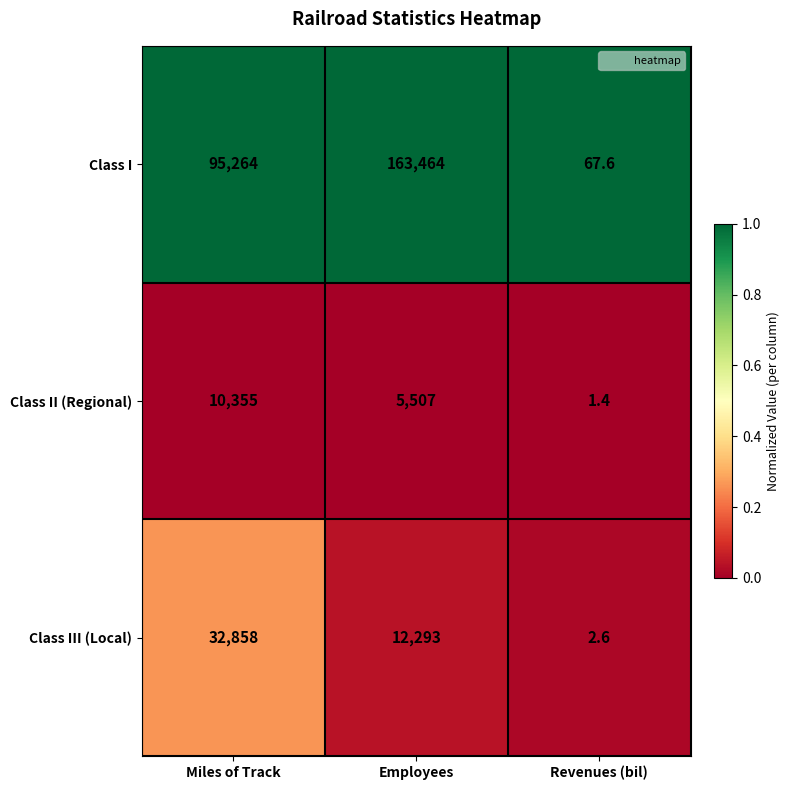

Reading right to left, list all the values displayed in this chart.

Class I: 67.6	163464.0	95264.0
Class II (Regional): 1.4	5507.0	10355.0
Class III (Local): 2.6	12293.0	32858.0